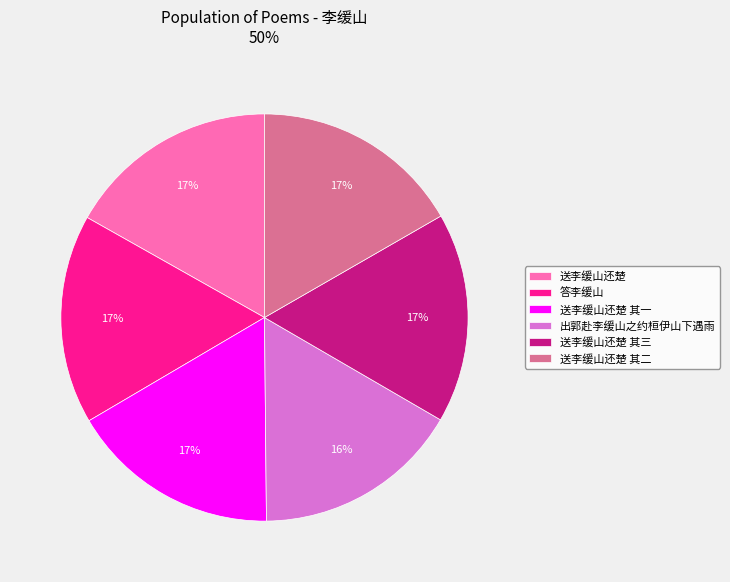

To the nearest percent, what portion does 送李缓山还楚 其一 represent?

17%